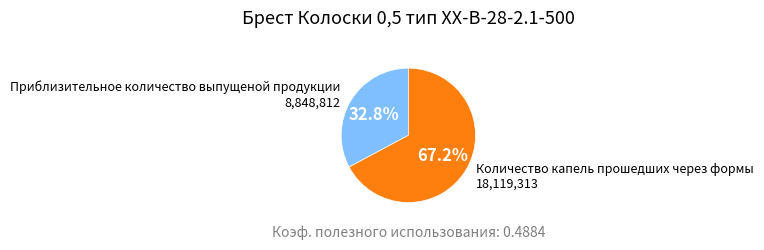

What is the ratio of the value at Приблизительное количество выпущеной продукции to the value at Количество капель прошедших через формы?

0.5